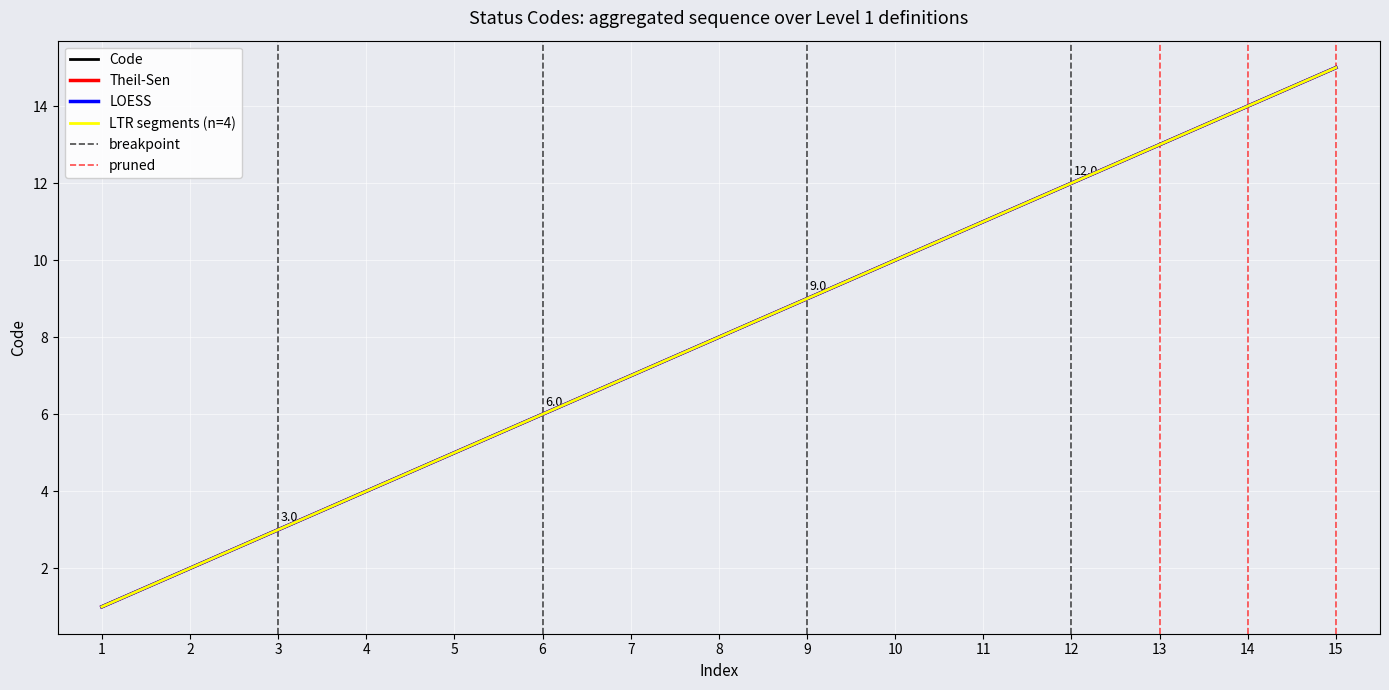

True or false: the data shows 7 at 7.

True